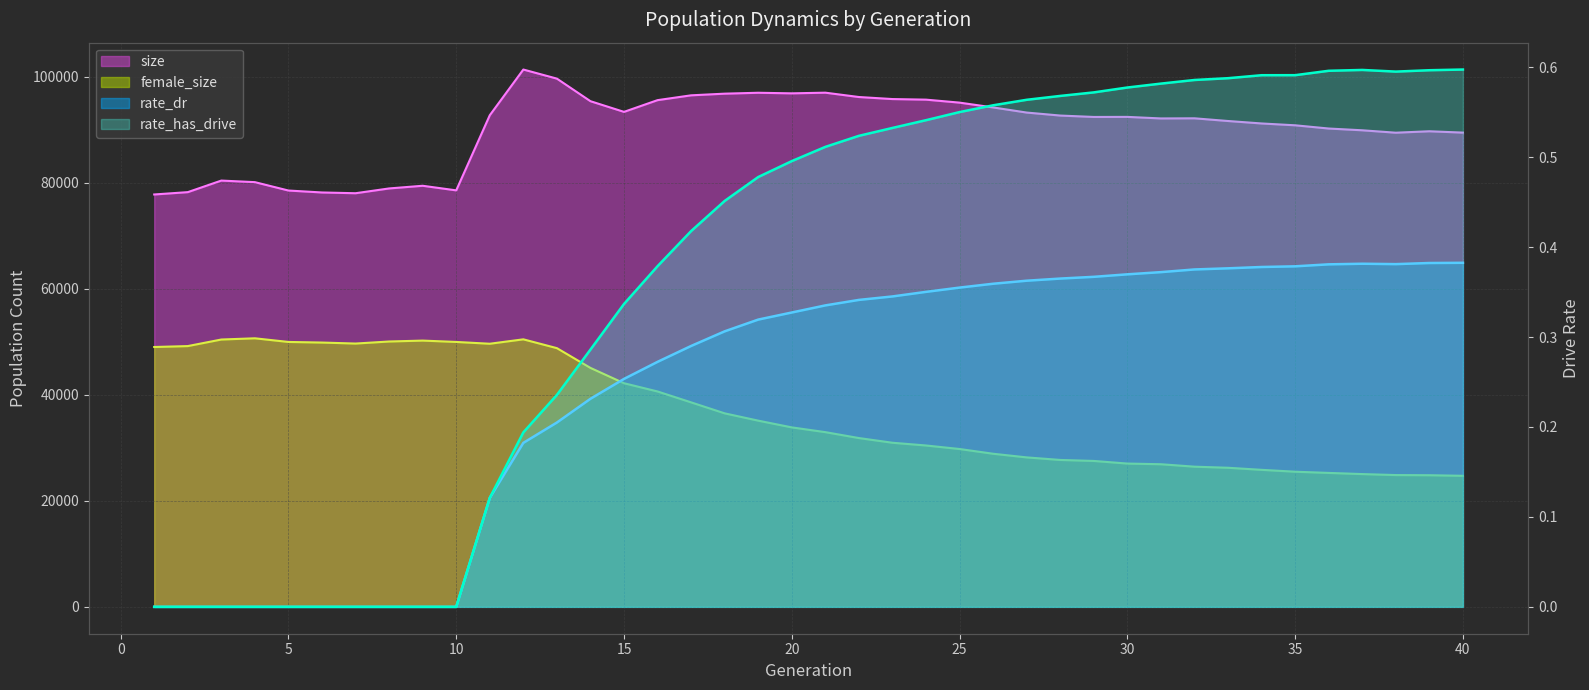

How many lines are shown in the chart?

4